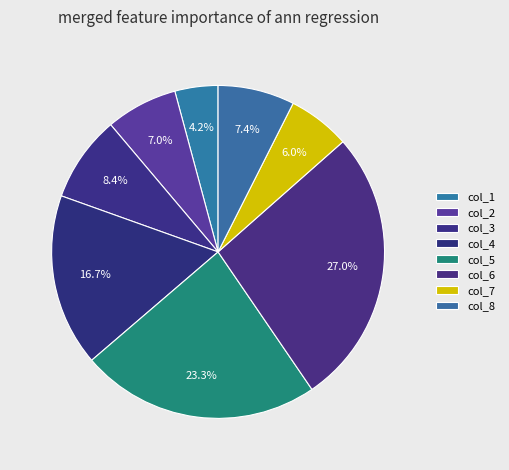

What percentage is the col_4 slice, to the nearest percent?

17%